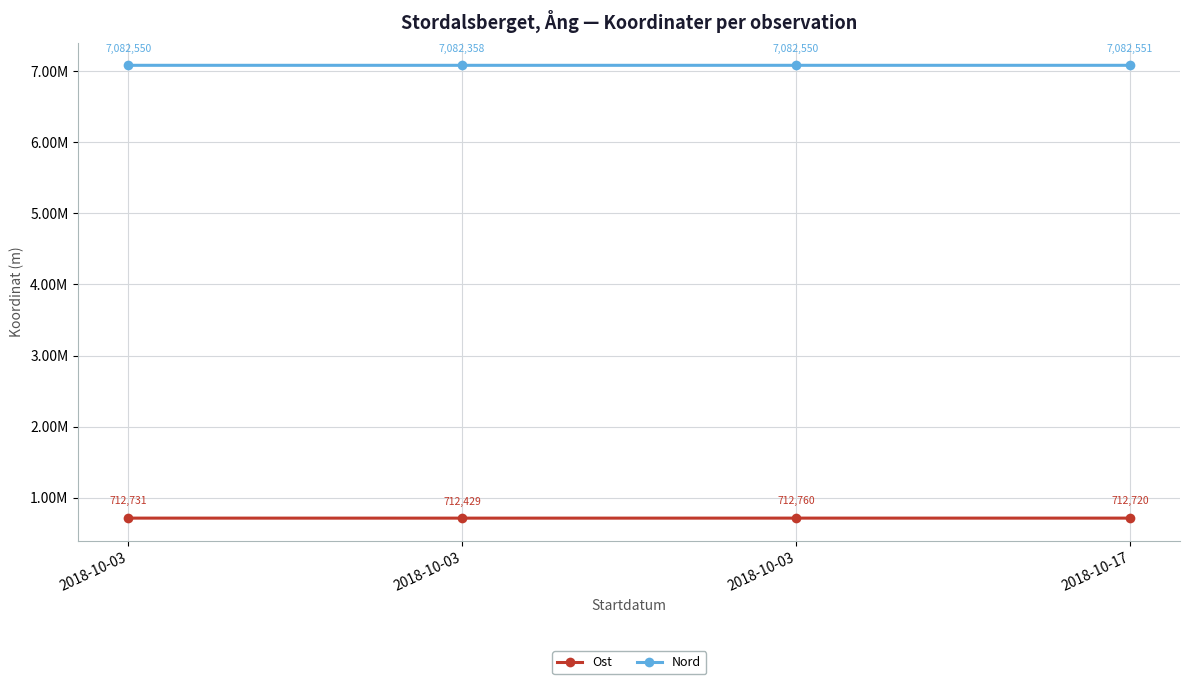

What is the value of the Nord point at the 2nd from the left?

7082549.9